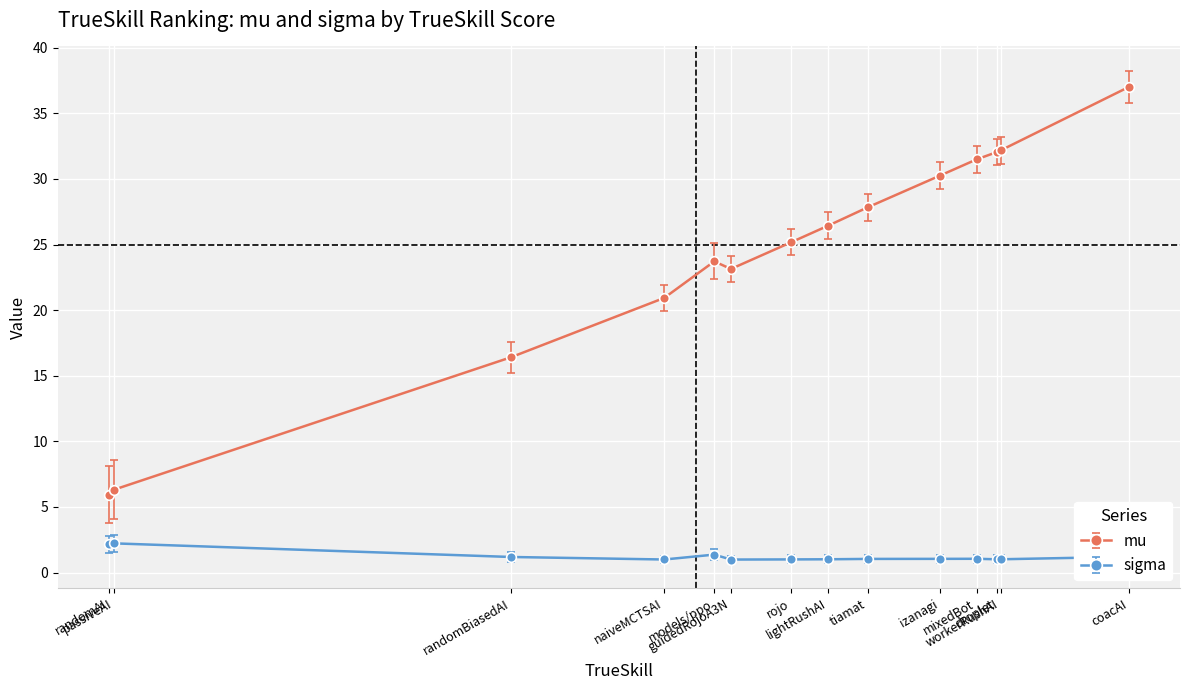

True or false: sigma has a value of 0.4 at passiveAI.

False